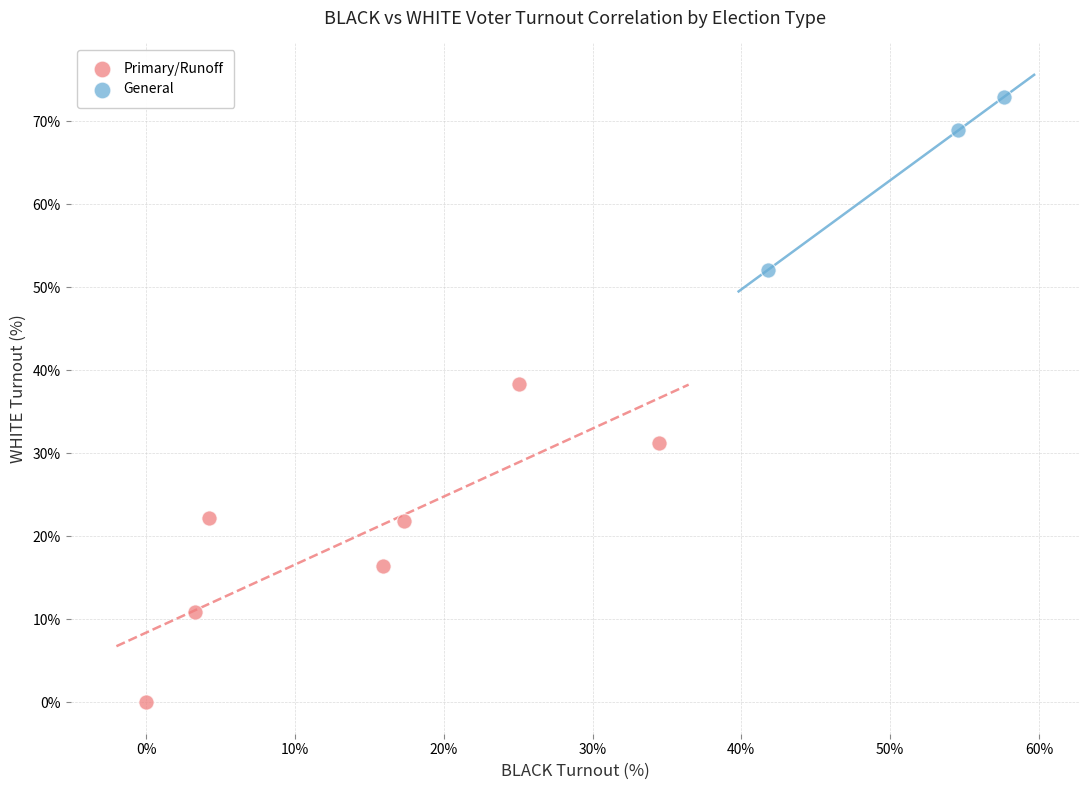

Which series has the largest Y range (max minus min)?

Primary/Runoff